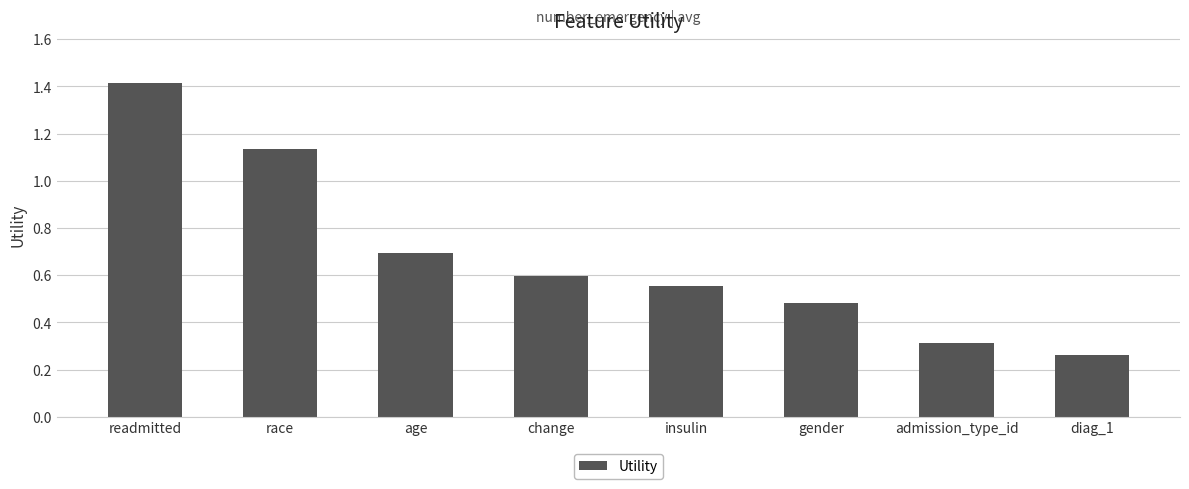

What is the difference between the values at age and admission_type_id?

0.4